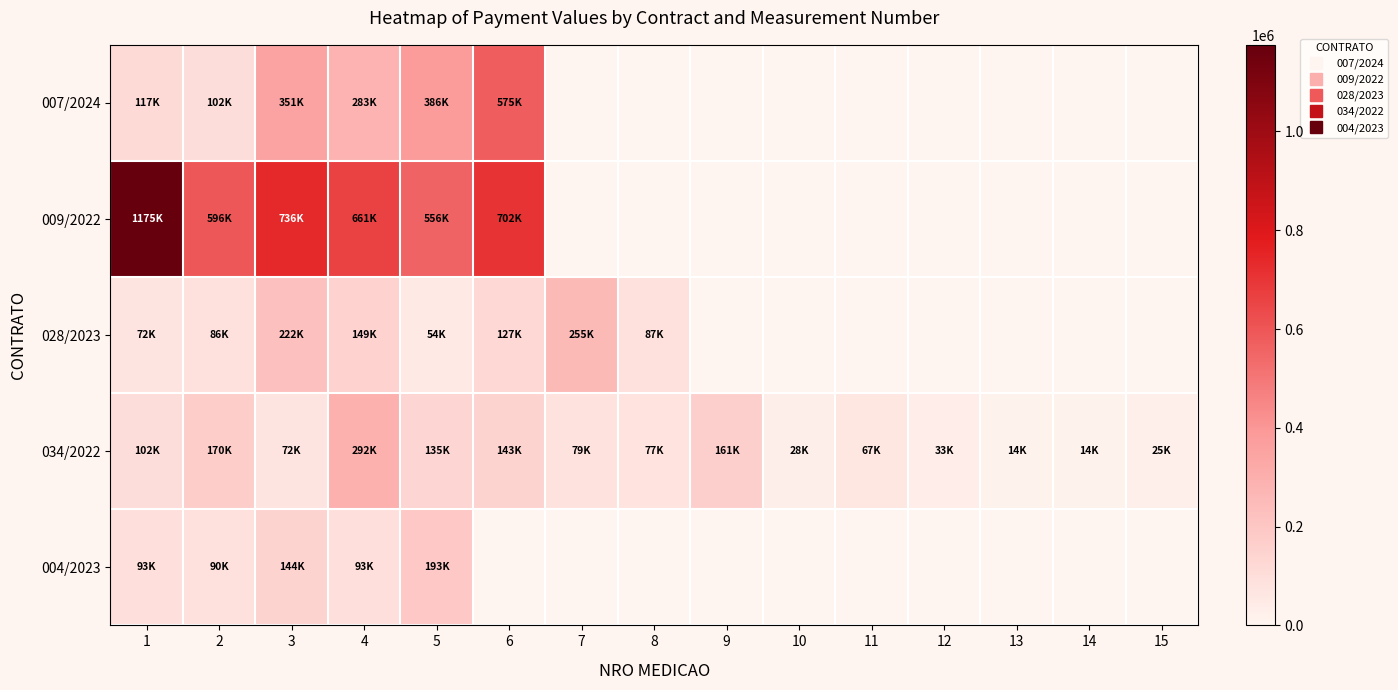

At how many categories does at least one series exceed 56392?

10